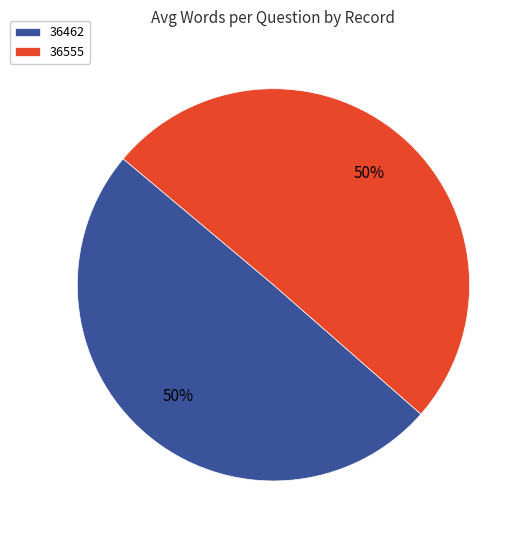

What is the ratio of the value at 36555 to the value at 36462?

1.0